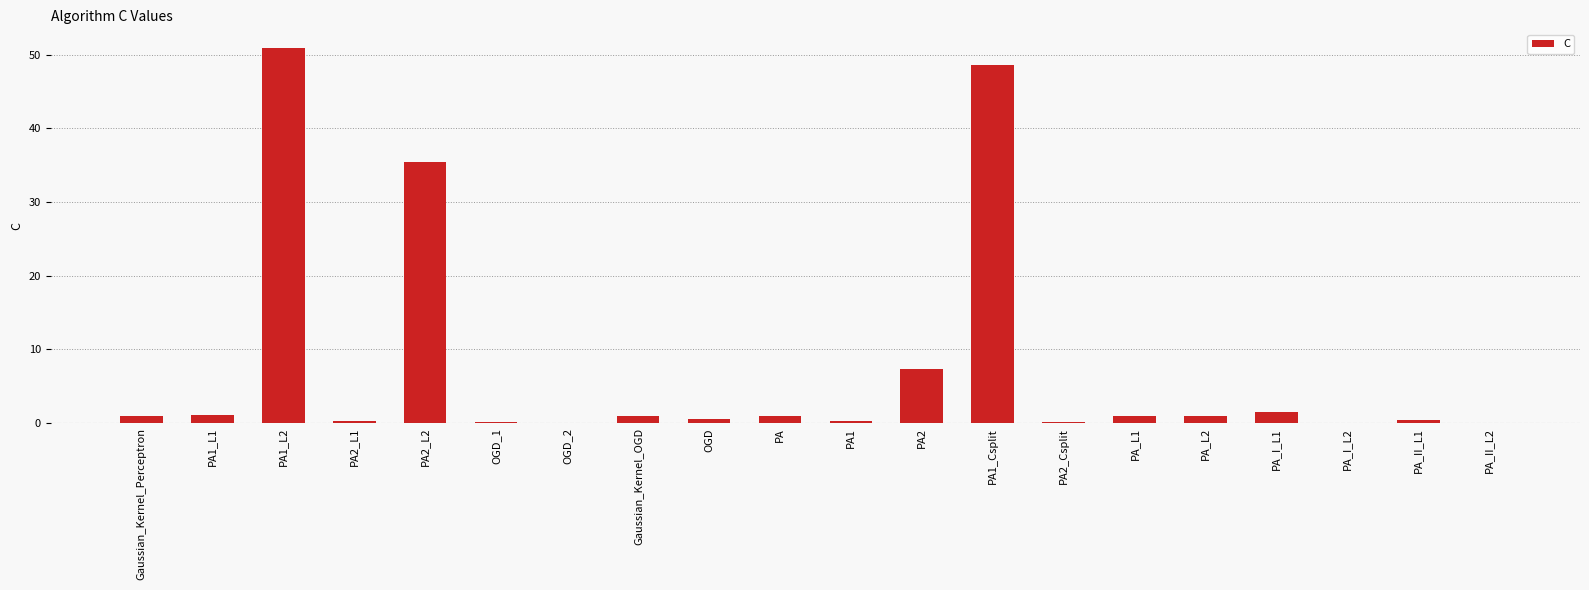

At which label is the value closest to 25?

PA2_L2